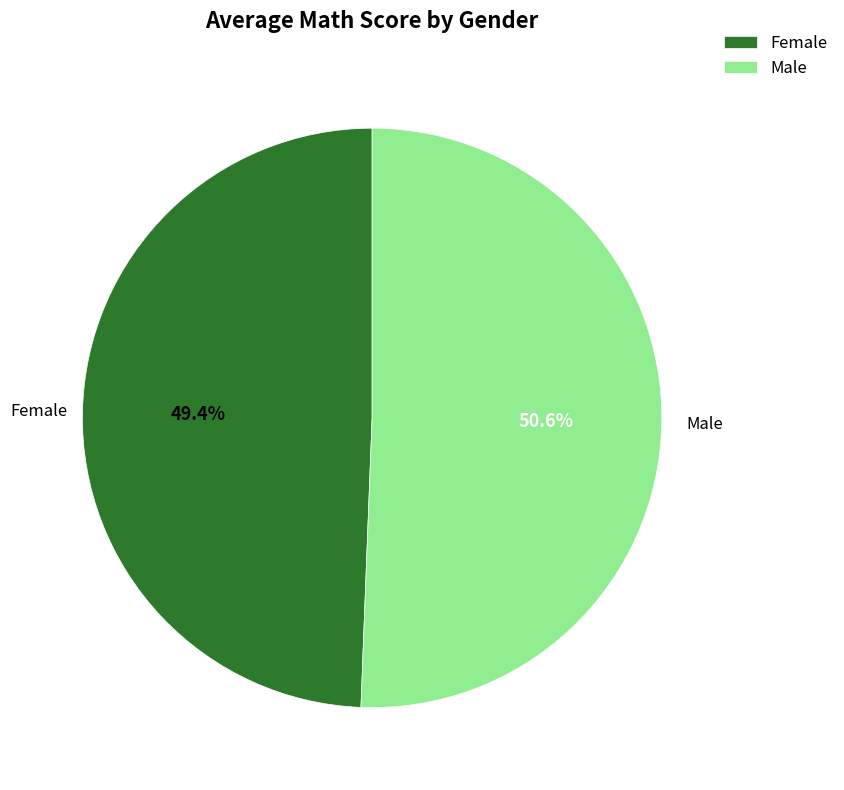

What is the smallest slice in the pie chart?

Female